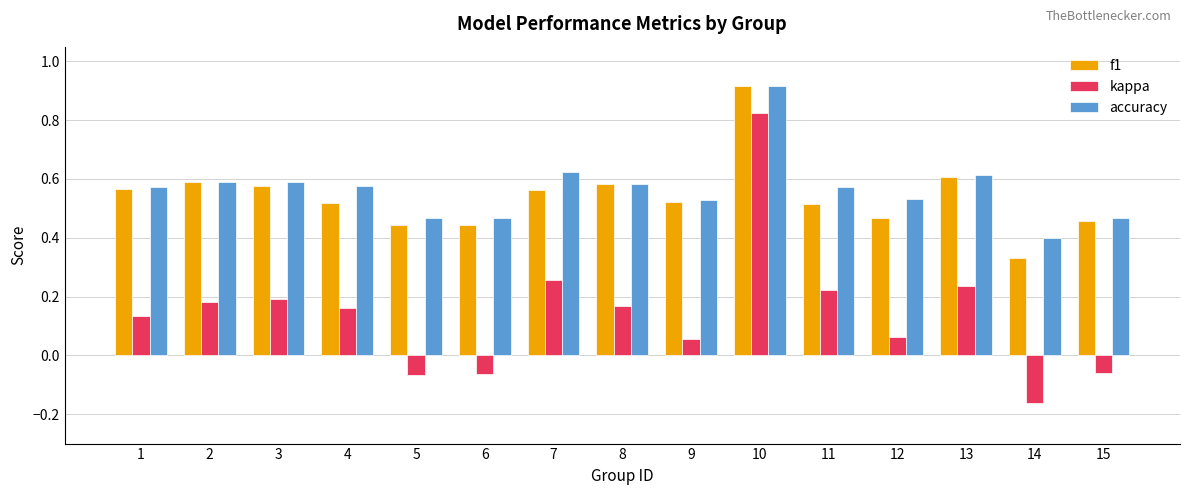

Which category has the highest value in the accuracy series?

10